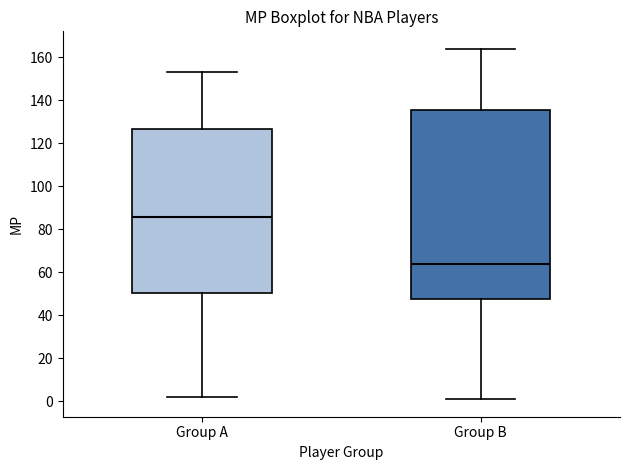

Reading left to right, read every box against the y-axis: the position of its median line, the range the box covers, and the ends of its whiskers. The values are not printed on the chart, so give them approximately, as read against the axis.

Group A: median 86, box 50 to 126, whiskers 2 to 154
Group B: median 64, box 48 to 136, whiskers 2 to 164